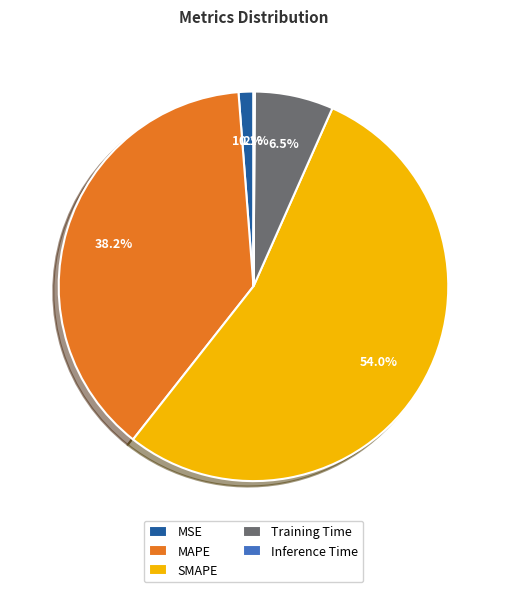

Is there a majority slice in this chart?

Yes